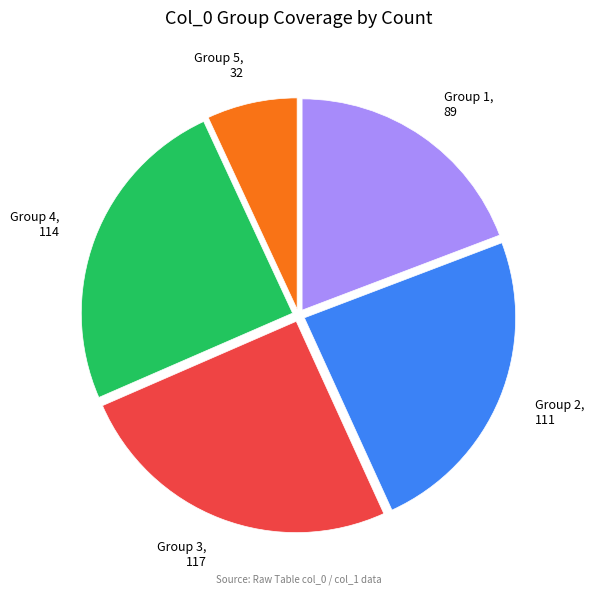

How many segments does this pie chart have?

5